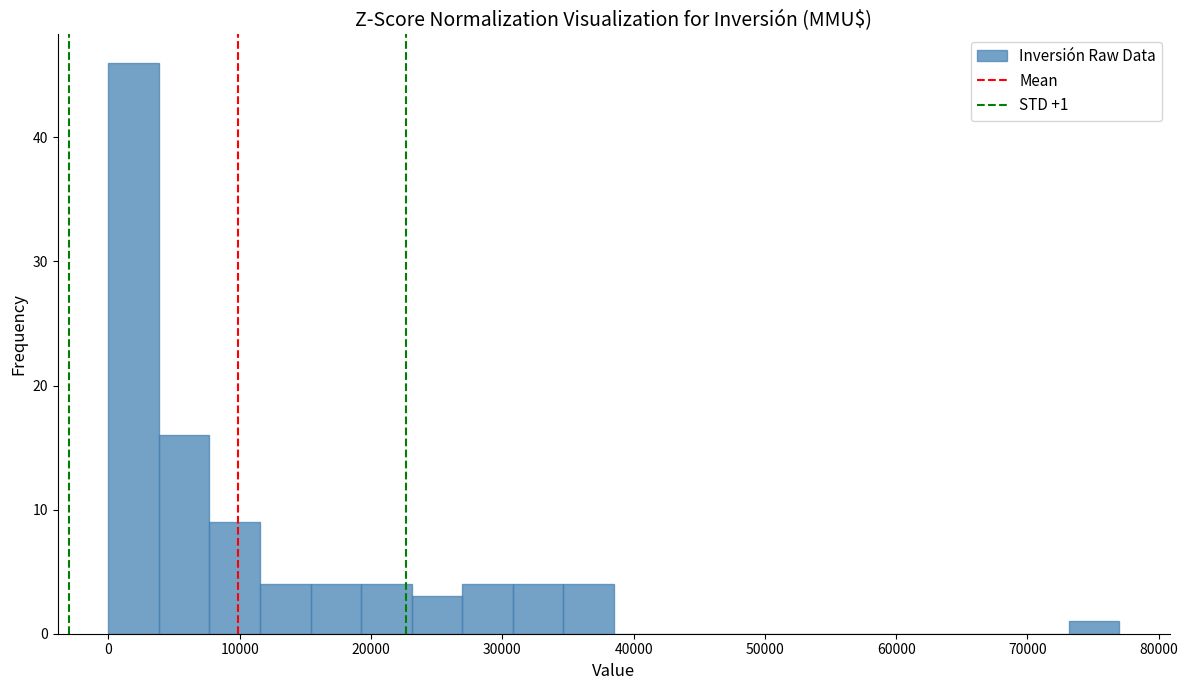

Around what value on the x-axis is the tallest bar? Give the approximate position of its centre, as read against the axis.

2000